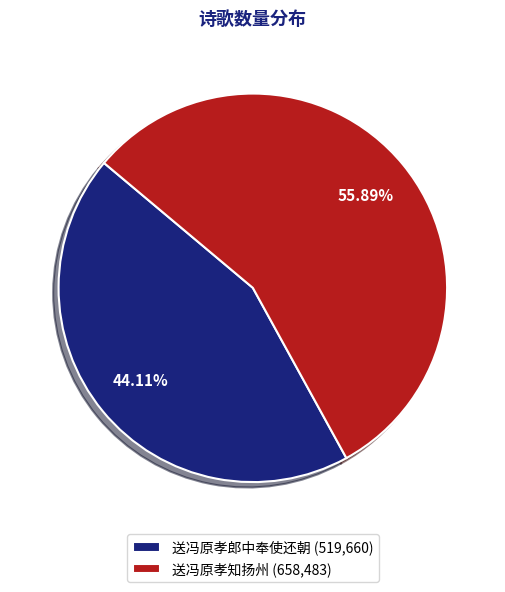

Which category accounts for the majority?

送冯原孝知扬州